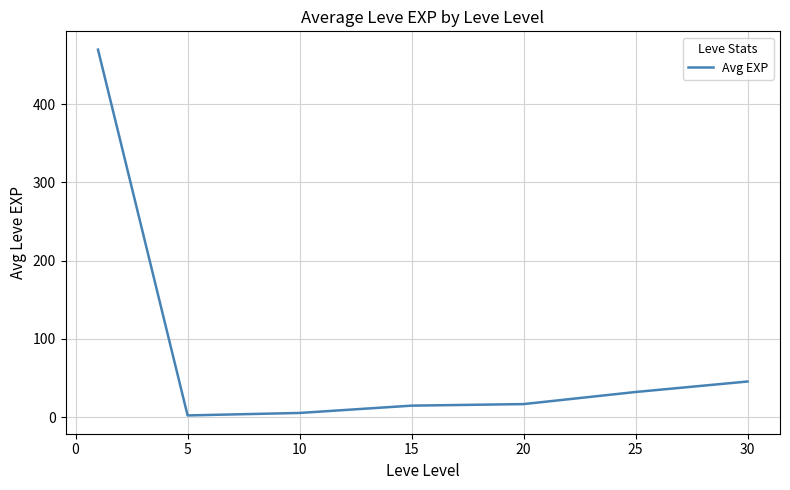

What is the average value?

83.8